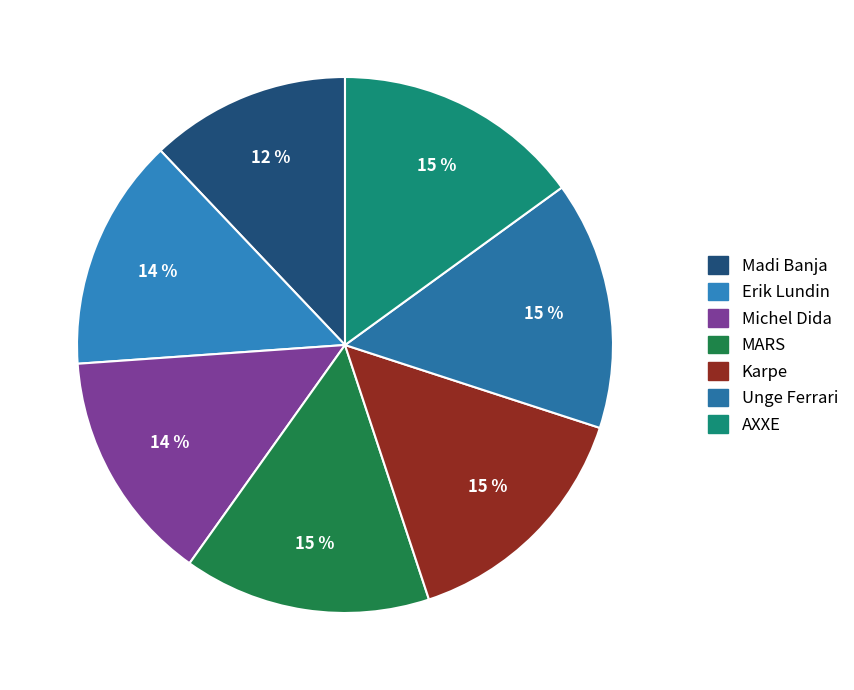

What percentage is the Madi Banja slice, to the nearest percent?

12%